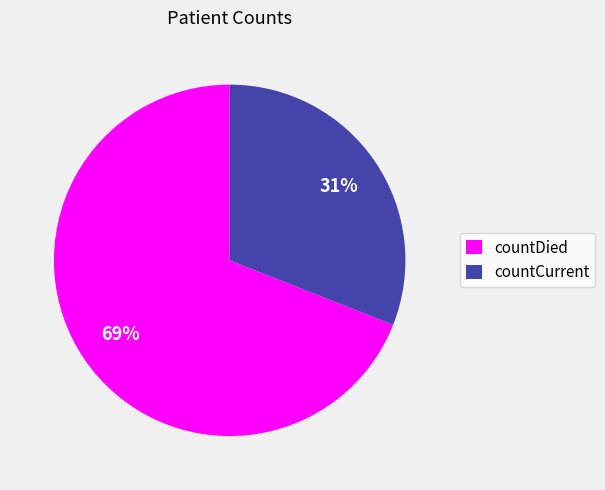

Is it true that countCurrent is 19% of the pie?

False